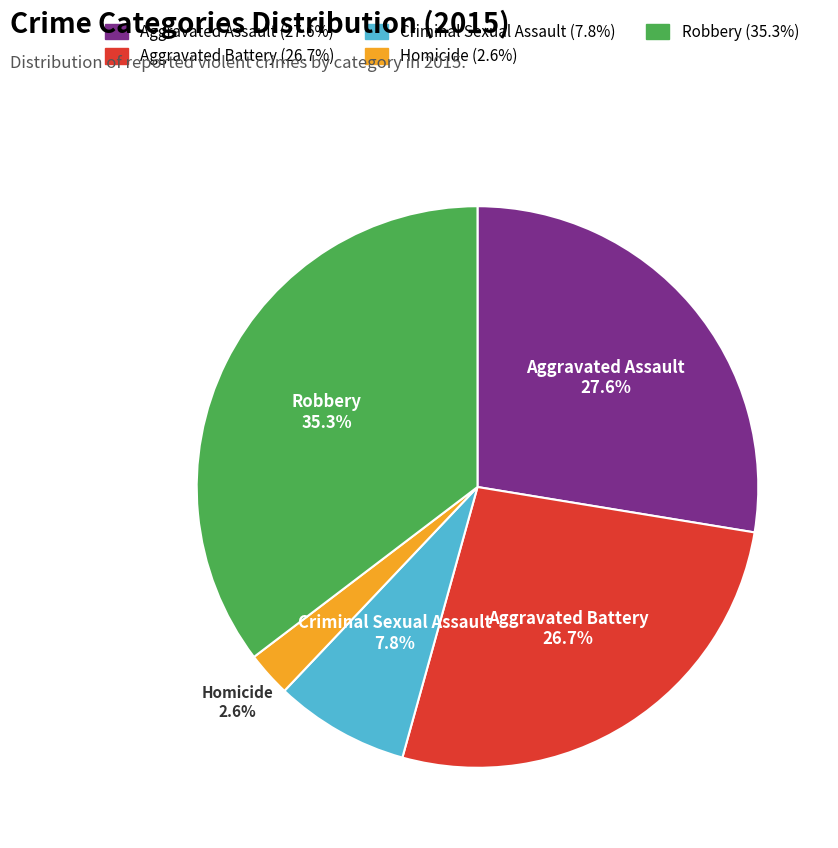

Count the number of slices in the pie.

5